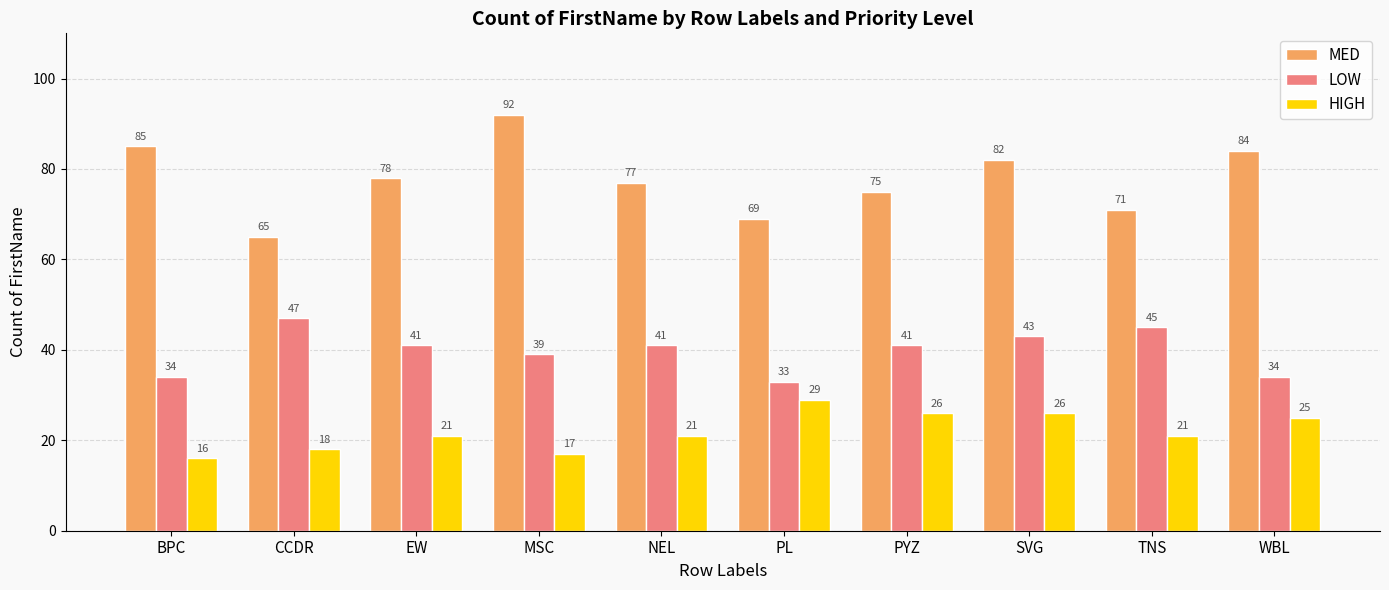

Where does the LOW series first go above 41?

CCDR